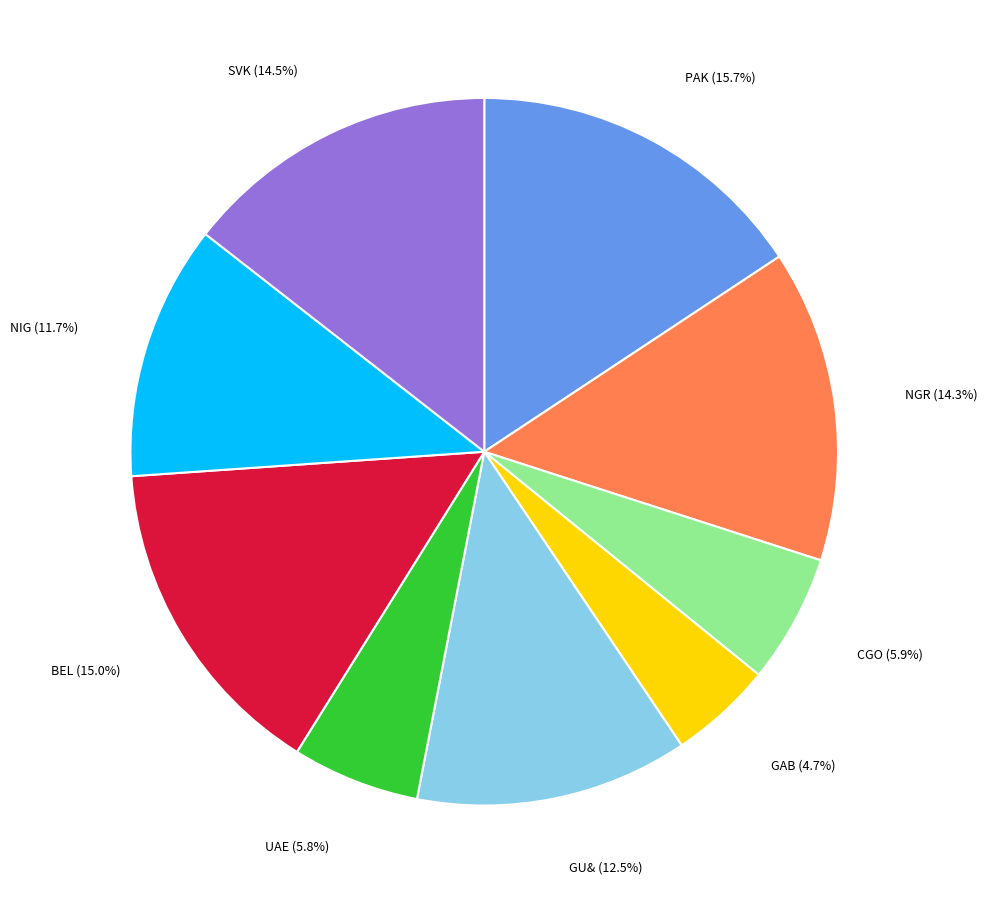

Is there any slice that represents more than half of the pie?

No